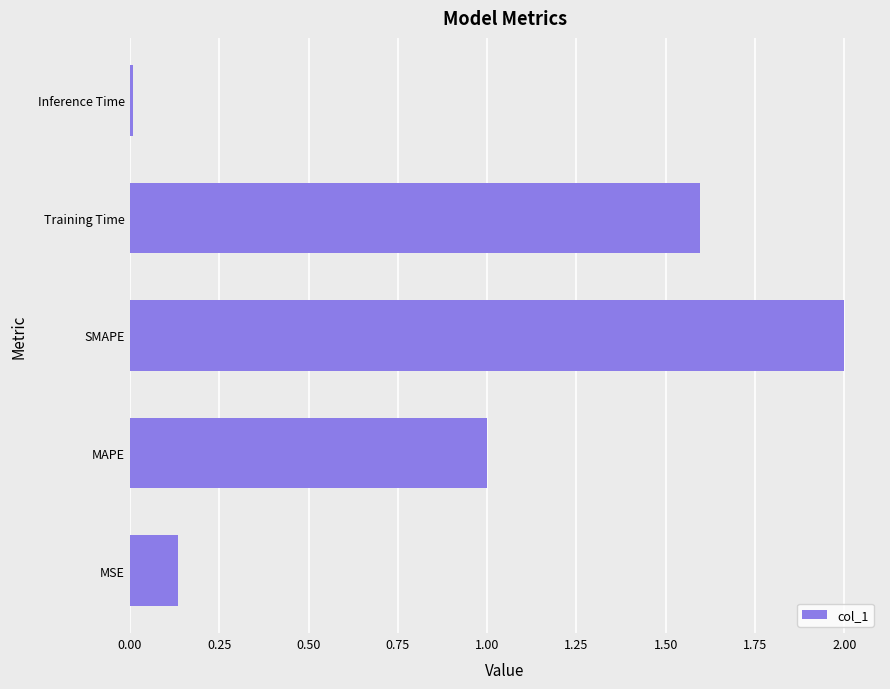

What value does the data have at SMAPE?

2.0